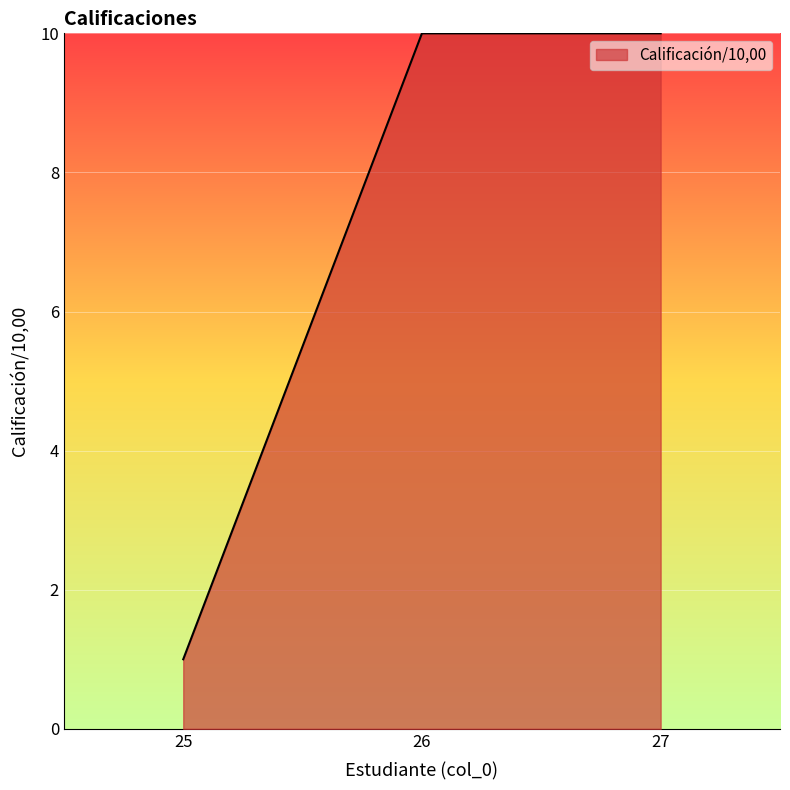

How many lines are shown in the chart?

1